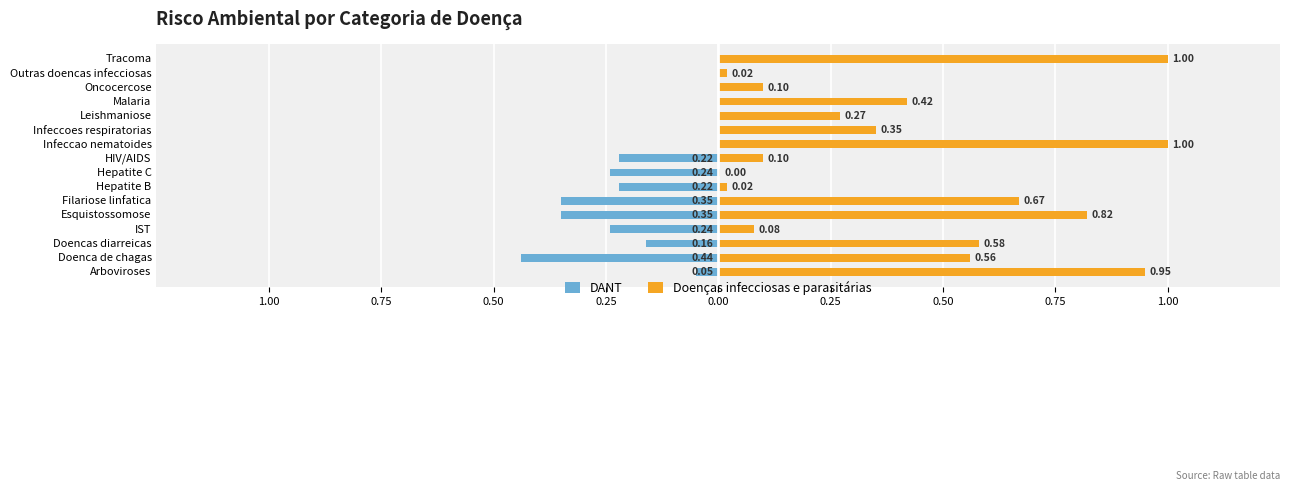

What is the sum of all DANT values?

-2.3